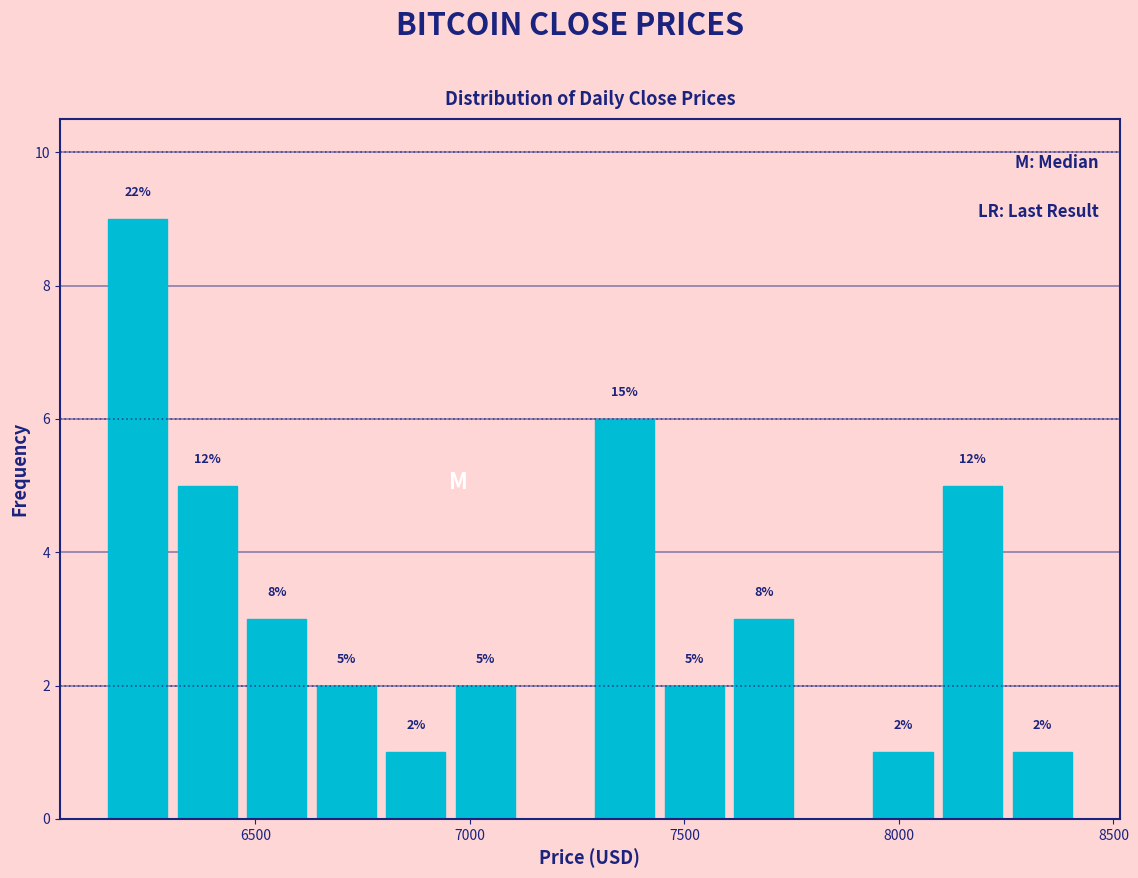

Read against the x-axis, roughly where is the centre of the tallest bar?

6250